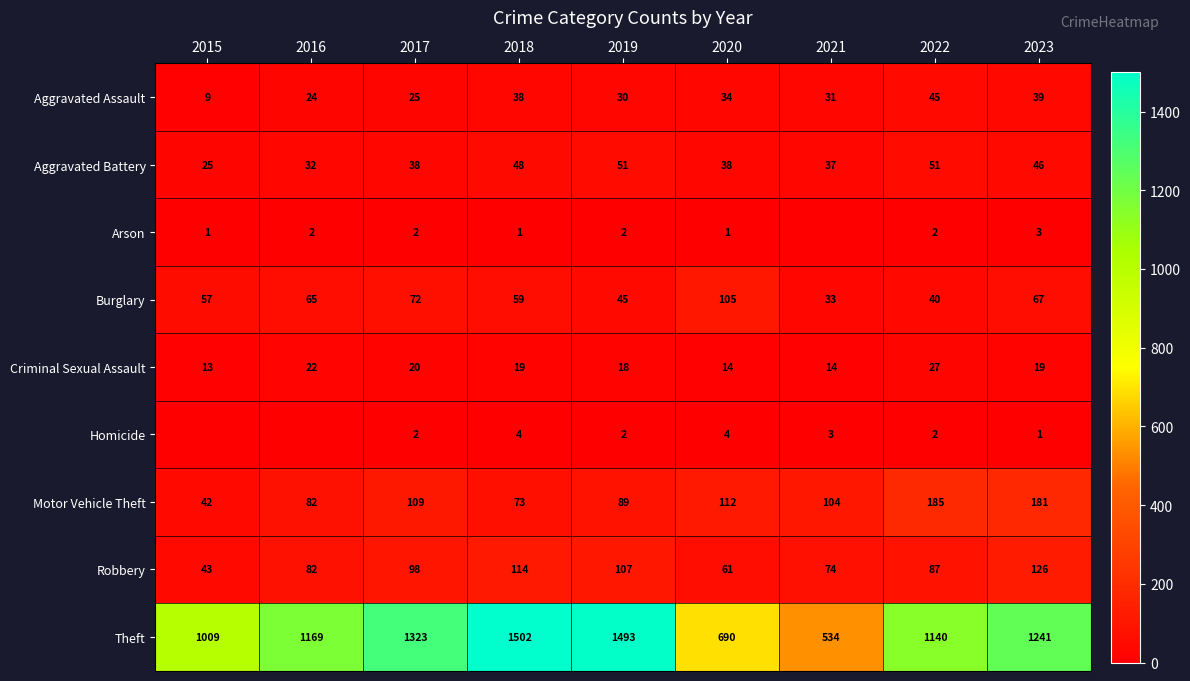

Is it true that Burglary equals 33 at 2021?

True